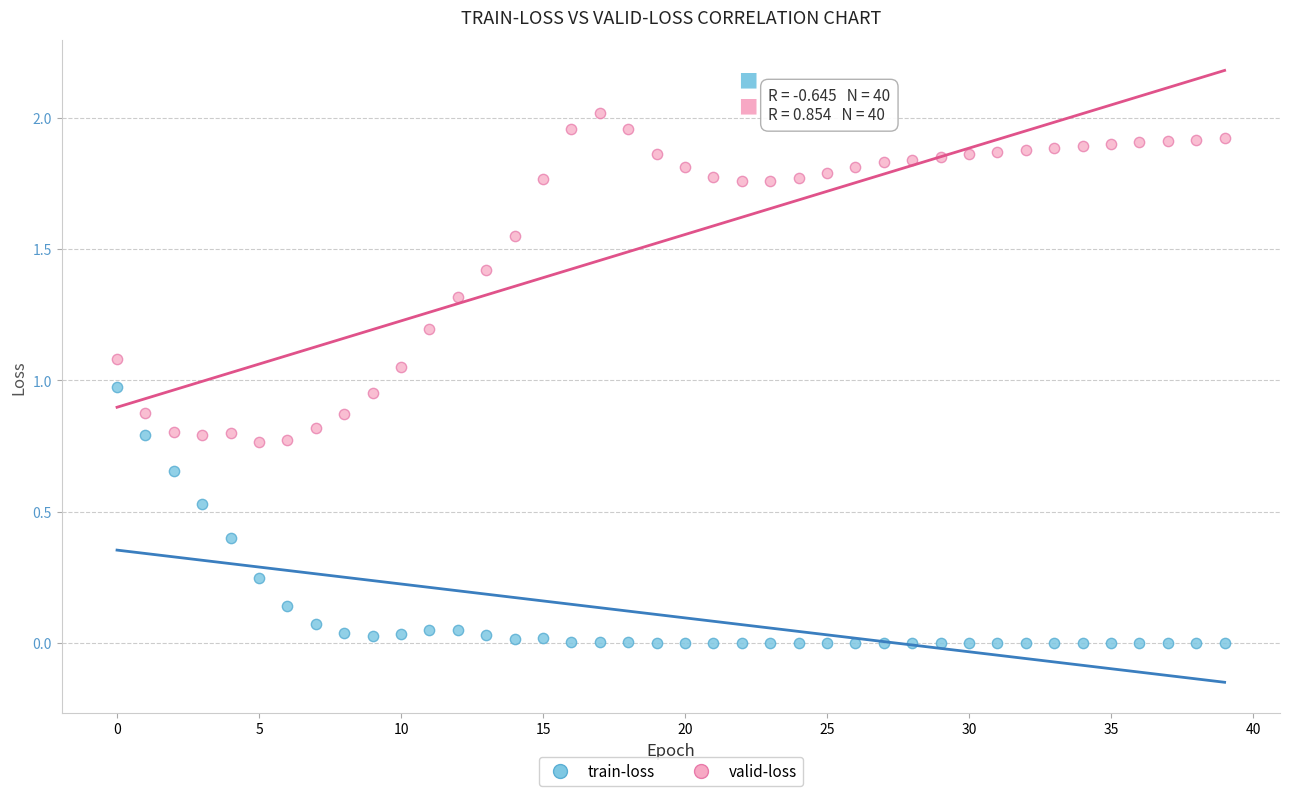

Which series contains the lowest Y value?

train-loss